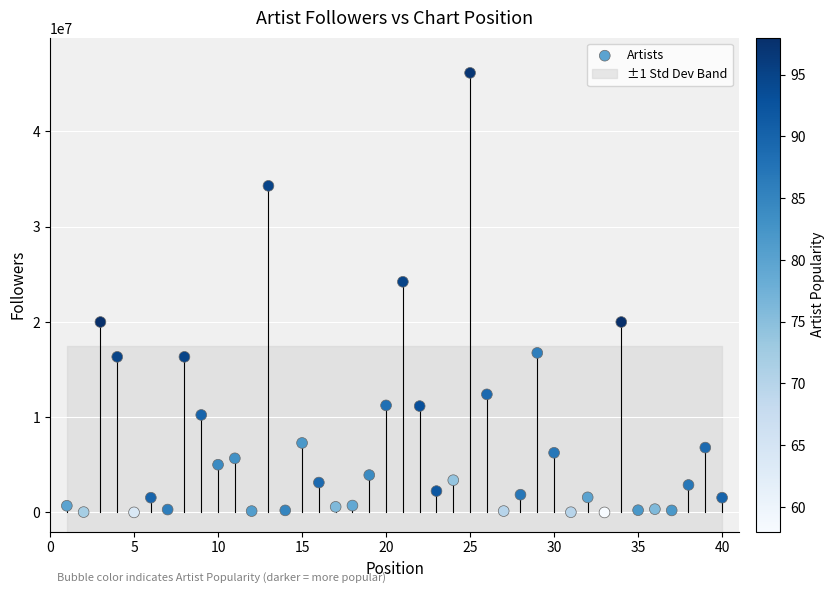

What Y value in the scatter plot is closest to 23061993?

24200807